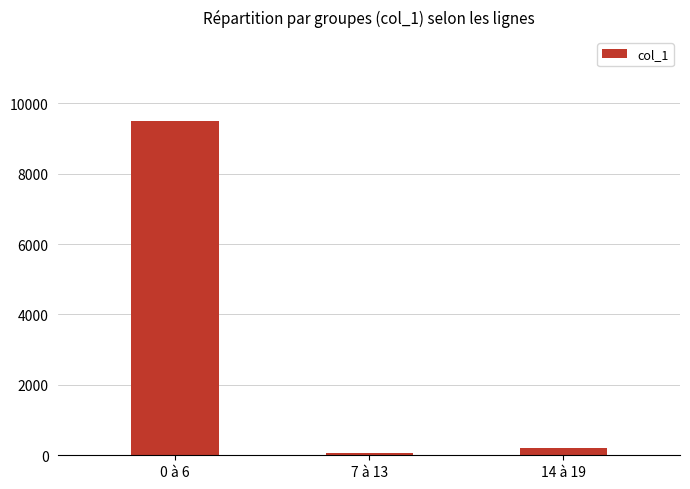

Reading left to right, extract all data points from this chart.

9506	68	199